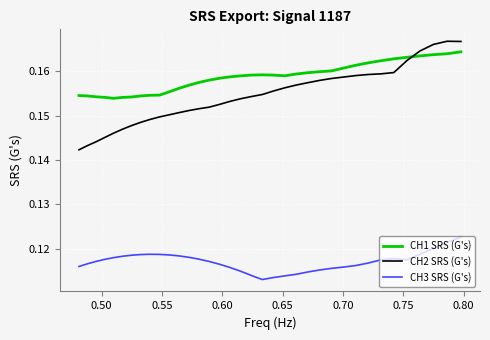

Which series has the largest total across all categories?

CH1 SRS (G's)